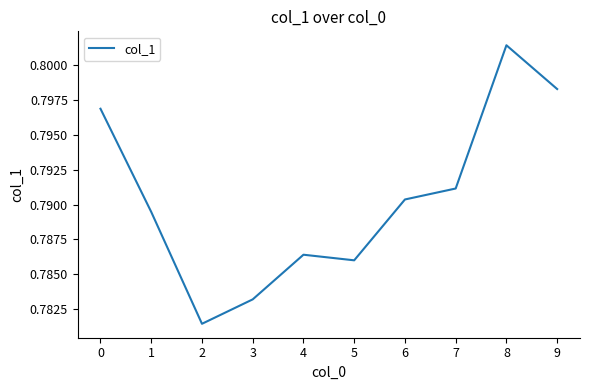

What is the sum of all values?

7.9